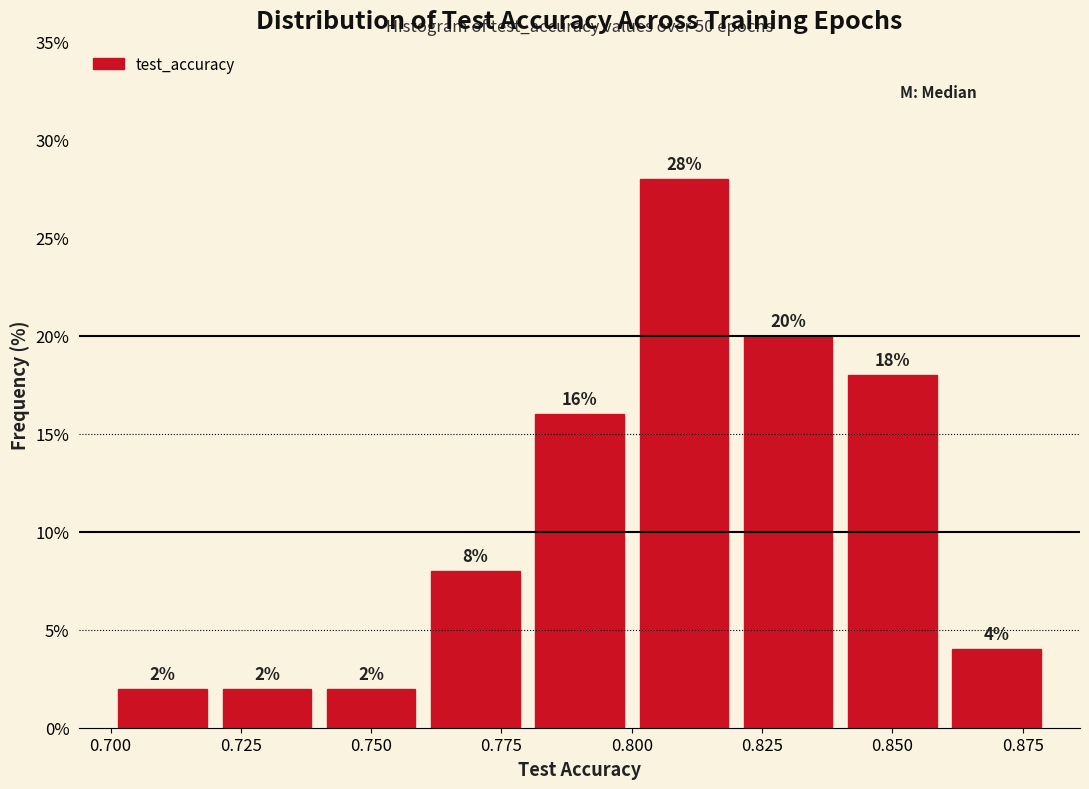

Reading left to right, list every bar in this chart as the range it spans on the x-axis followed by its height.

0.70 to 0.72: 2
0.72 to 0.74: 2
0.74 to 0.76: 2
0.76 to 0.78: 8
0.78 to 0.80: 16
0.80 to 0.82: 28
0.82 to 0.84: 20
0.84 to 0.86: 18
0.86 to 0.88: 4